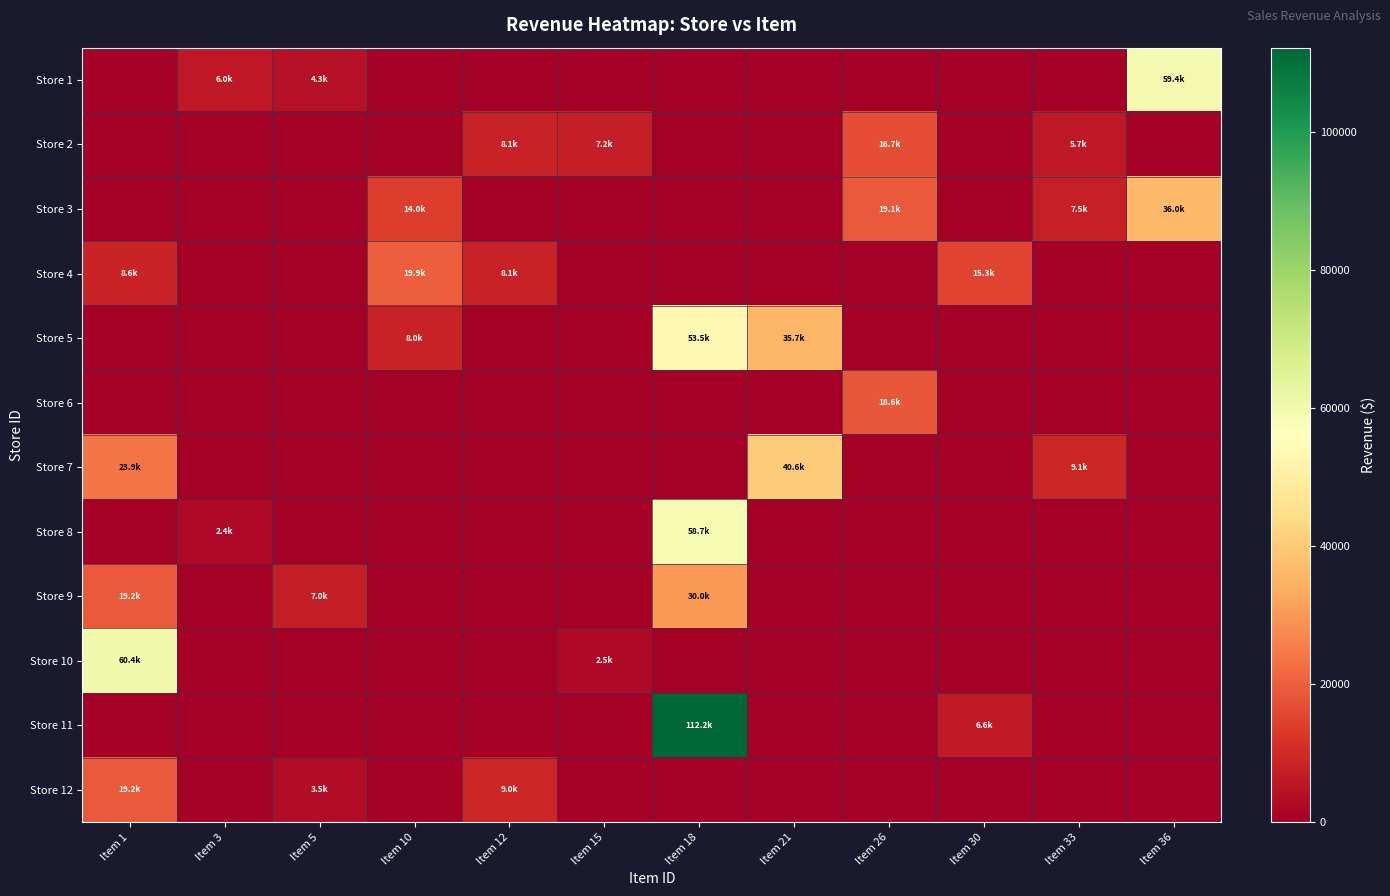

Which series has the largest range (max minus min)?

Store 11